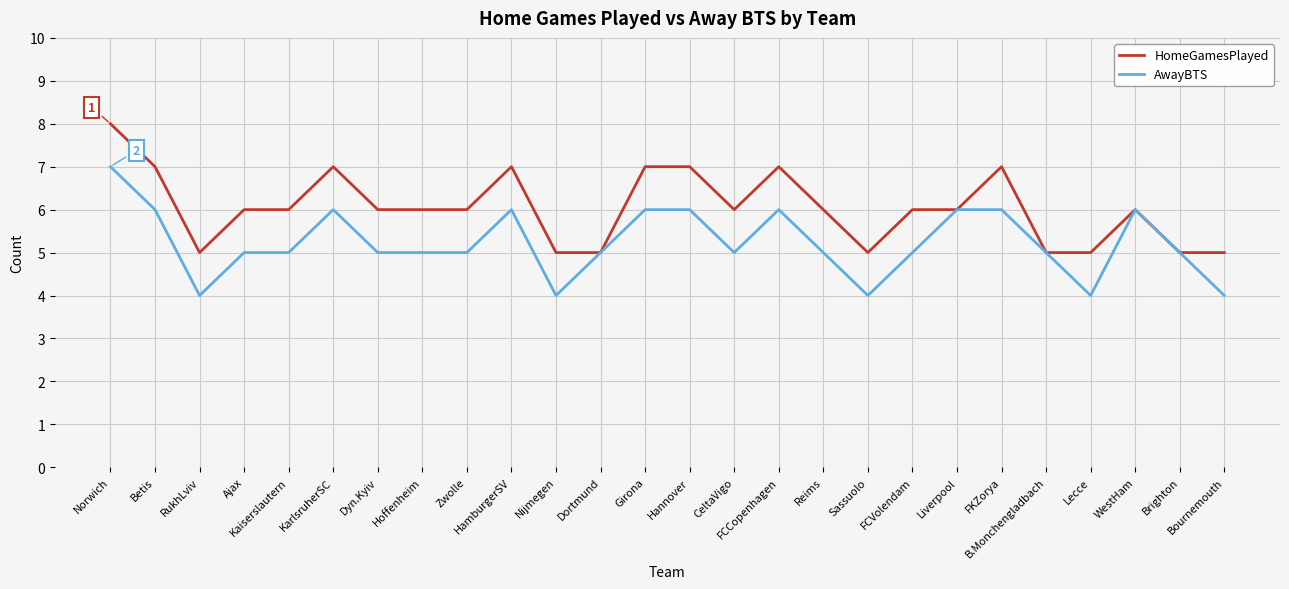

What is the minimum value for AwayBTS?

4